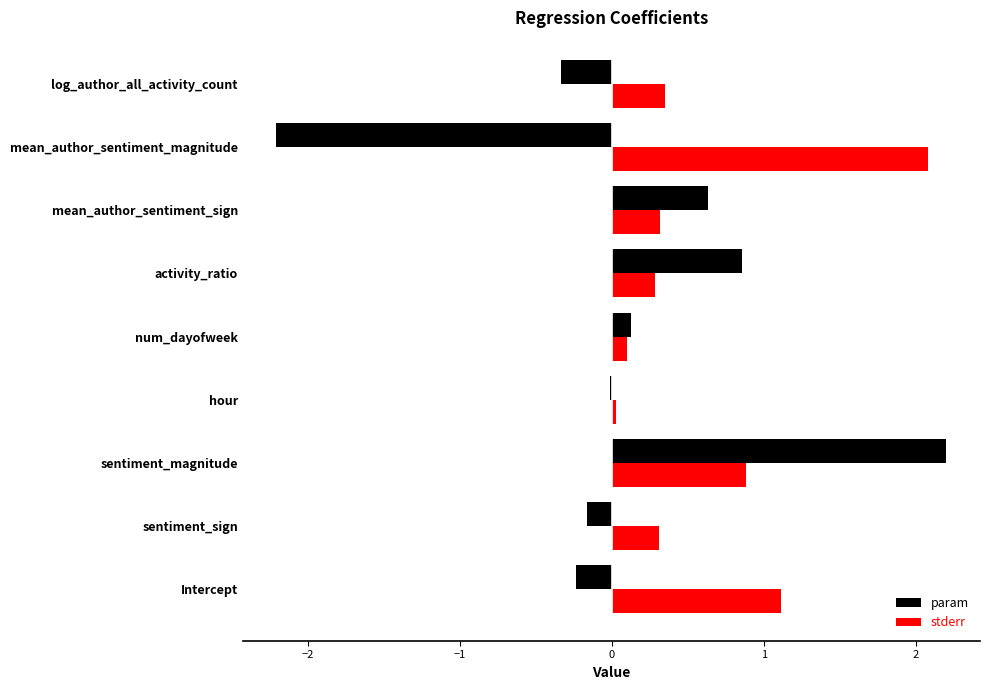

Between sentiment_sign and sentiment_magnitude, which series saw the biggest shift?

param